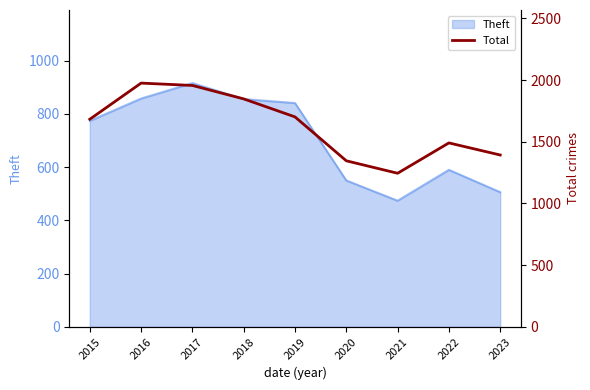

At which category does the chart reach its minimum across all series?

2021